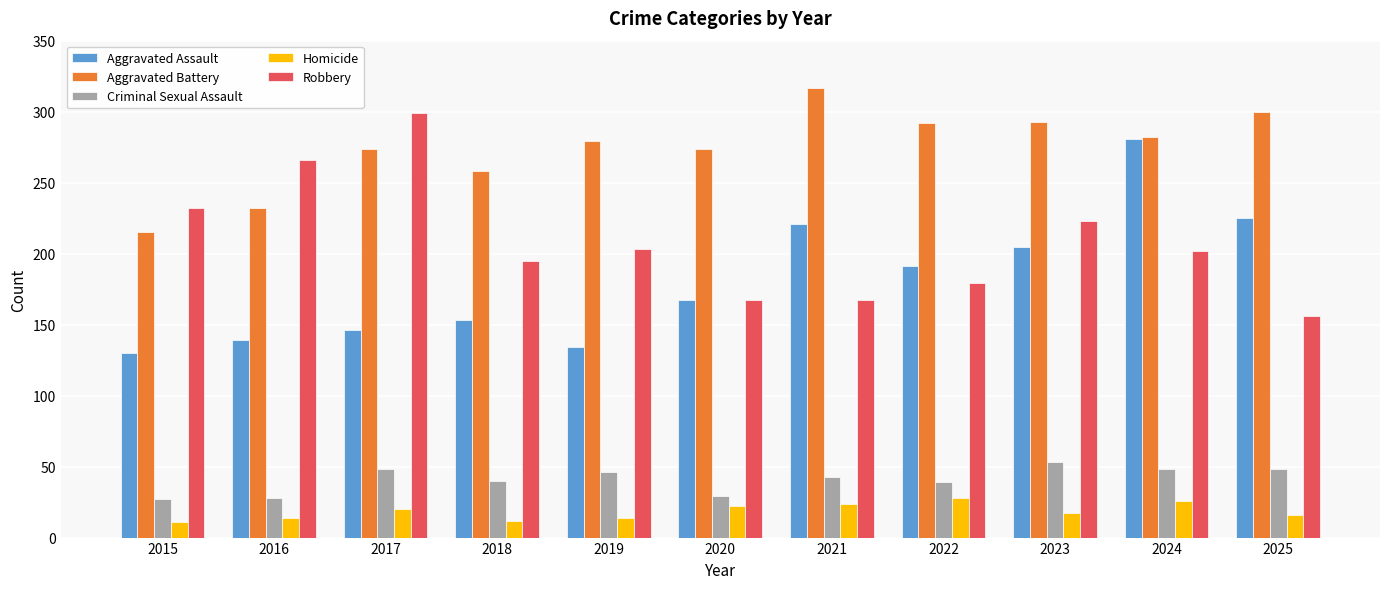

Rank the series at 2019 from highest to lowest value.

Aggravated Battery, Robbery, Aggravated Assault, Criminal Sexual Assault, Homicide